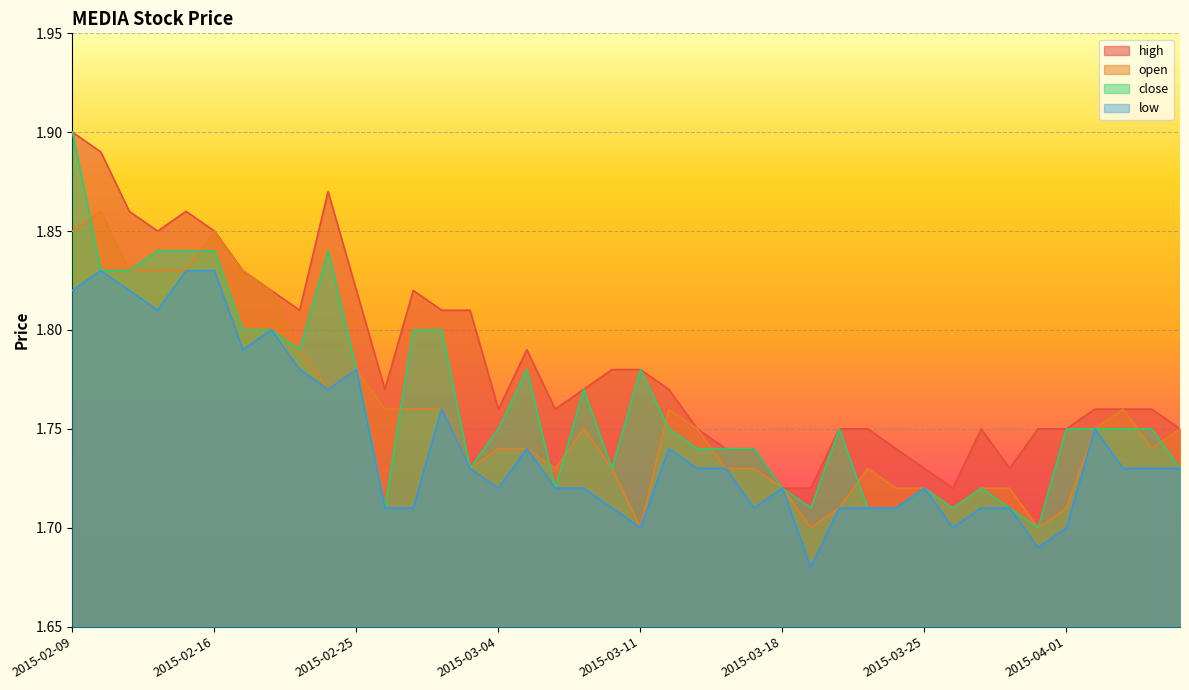

Reading left to right, list all the values displayed in this chart.

high: 1.9	1.9	1.9	1.9	1.9	1.9	1.8	1.8	1.8	1.9	1.8	1.8	1.8	1.8	1.8	1.8	1.8	1.8	1.8	1.8	1.8	1.8	1.8	1.7	1.7	1.7	1.7	1.8	1.8	1.7	1.7	1.7	1.8	1.7	1.8	1.8	1.8	1.8	1.8	1.8
open: 1.9	1.9	1.8	1.8	1.8	1.9	1.8	1.8	1.8	1.8	1.8	1.8	1.8	1.8	1.7	1.7	1.7	1.7	1.8	1.7	1.7	1.8	1.8	1.7	1.7	1.7	1.7	1.7	1.7	1.7	1.7	1.7	1.7	1.7	1.7	1.7	1.8	1.8	1.7	1.8
close: 1.9	1.8	1.8	1.8	1.8	1.8	1.8	1.8	1.8	1.8	1.8	1.7	1.8	1.8	1.7	1.8	1.8	1.7	1.8	1.7	1.8	1.8	1.7	1.7	1.7	1.7	1.7	1.8	1.7	1.7	1.7	1.7	1.7	1.7	1.7	1.8	1.8	1.8	1.8	1.7
low: 1.8	1.8	1.8	1.8	1.8	1.8	1.8	1.8	1.8	1.8	1.8	1.7	1.7	1.8	1.7	1.7	1.7	1.7	1.7	1.7	1.7	1.7	1.7	1.7	1.7	1.7	1.7	1.7	1.7	1.7	1.7	1.7	1.7	1.7	1.7	1.7	1.8	1.7	1.7	1.7